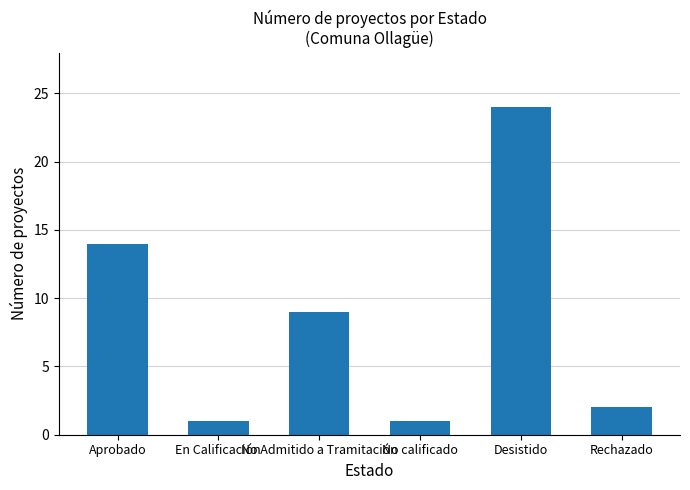

What is the label of the 2nd bar from the left?

En Calificación